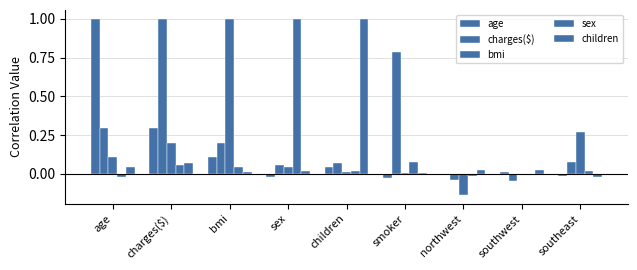

What is the difference between the sex values at sex and southeast?

1.0